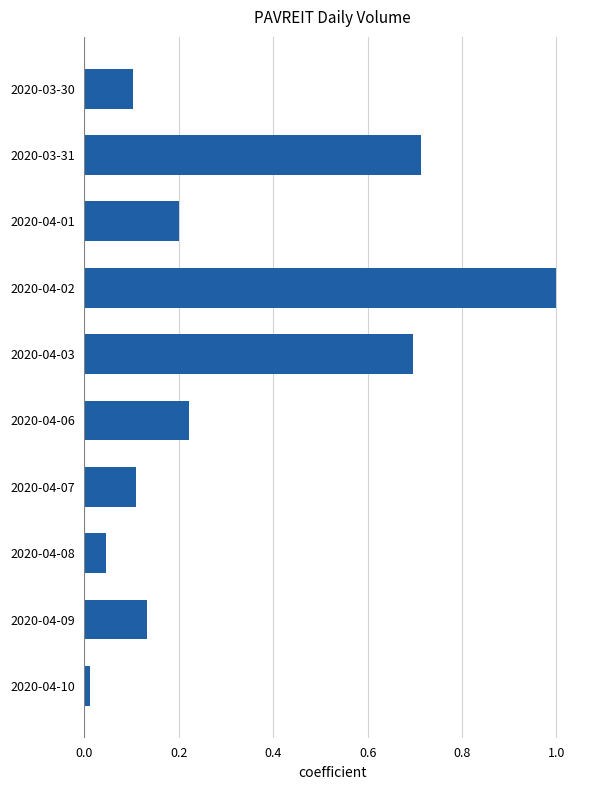

Which label corresponds to the largest value in the chart?

2020-04-02